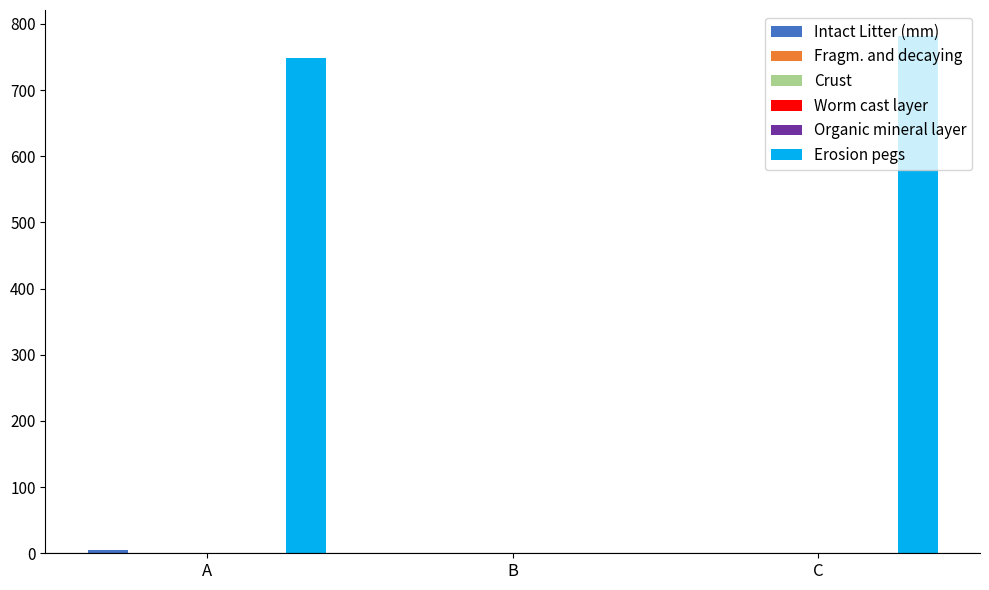

What is the value of the Intact Litter (mm) bar at the 3rd from the left?

1